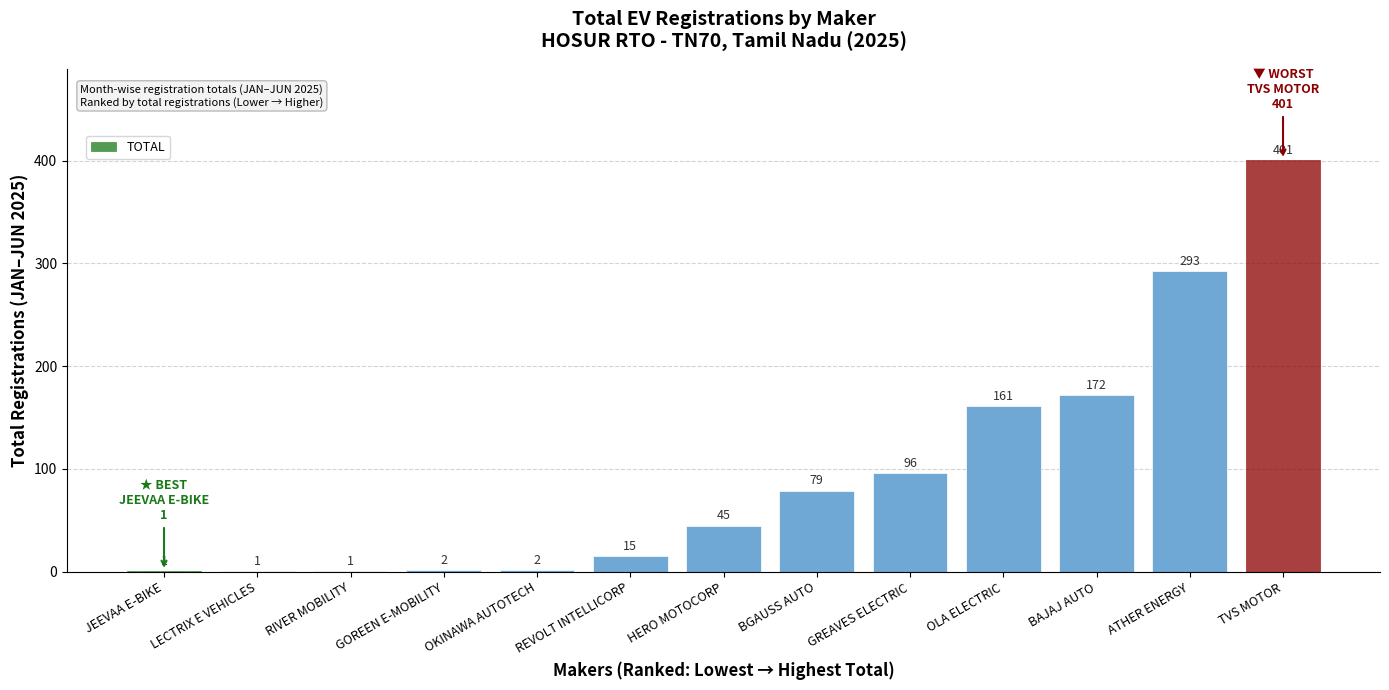

The value at OLA ELECTRIC is 161. True or false?

True